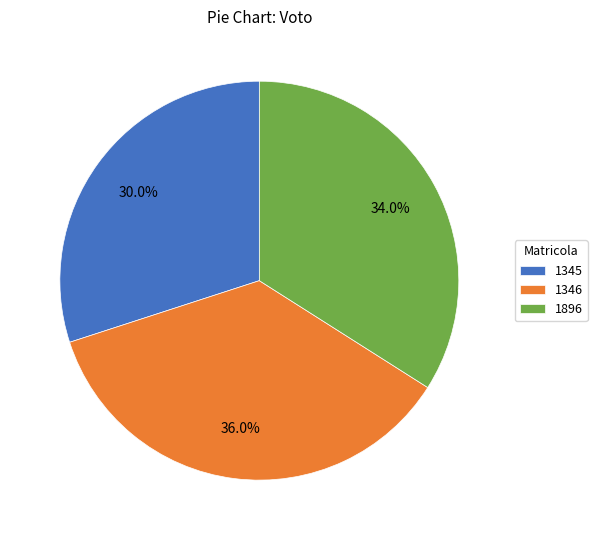

What portion of the pie excludes 1346?

64.0%